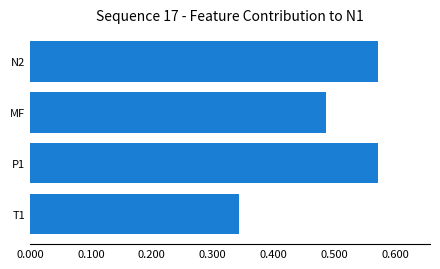

The value at MF is 0.7. True or false?

False